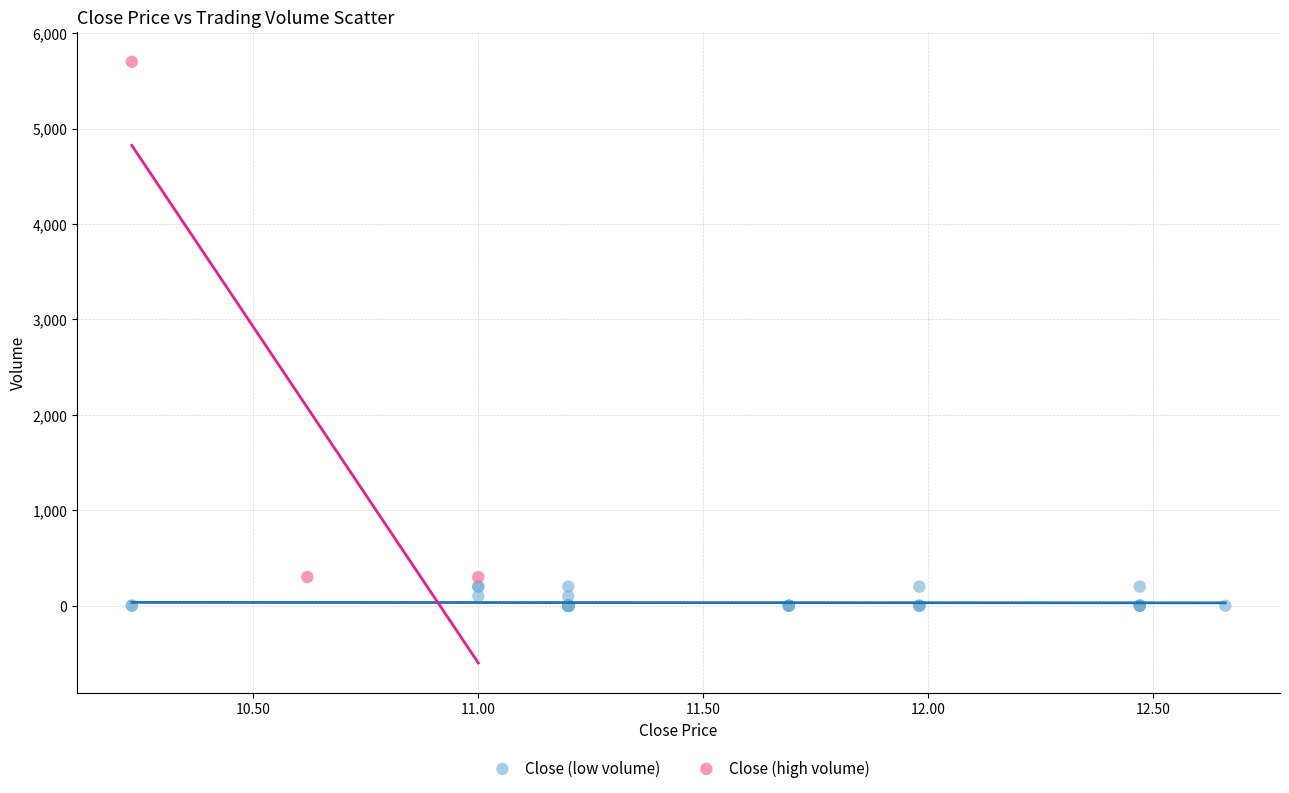

Which series has the widest spread of Y values?

Close (high volume)